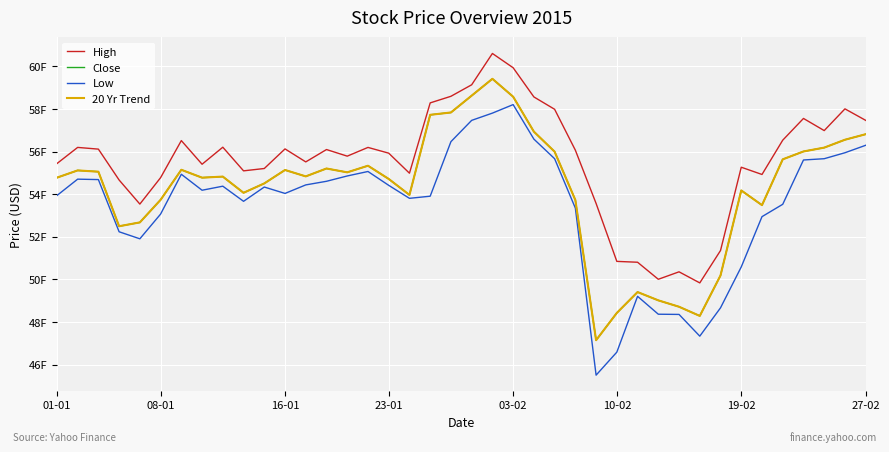

Reading left to right, extract all data points from this chart.

High: 55.4	56.2	56.1	54.7	53.5	54.8	56.5	55.4	56.2	55.1	55.2	56.1	55.5	56.1	55.8	56.2	55.9	55.0	58.3	58.6	59.1	60.6	59.9	58.6	58.0	56.1	53.6	50.9	50.8	50.0	50.4	49.8	51.4	55.3	54.9	56.5	57.6	57.0	58.0	57.5
Close: 54.8	55.1	55.1	52.5	52.7	53.7	55.1	54.8	54.8	54.1	54.5	55.1	54.8	55.2	55.0	55.3	54.7	54.0	57.7	57.8	58.6	59.4	58.6	56.9	56.0	53.7	47.1	48.4	49.4	49.0	48.7	48.3	50.2	54.2	53.5	55.6	56.0	56.2	56.6	56.8
Low: 53.9	54.7	54.7	52.2	51.9	53.1	54.9	54.2	54.4	53.7	54.3	54.0	54.4	54.6	54.9	55.1	54.4	53.8	53.9	56.5	57.5	57.8	58.2	56.6	55.7	53.4	45.5	46.6	49.2	48.4	48.4	47.3	48.7	50.6	53.0	53.5	55.6	55.7	56.0	56.3
20 Yr Trend: 54.8	55.1	55.1	52.5	52.7	53.7	55.1	54.8	54.8	54.1	54.5	55.1	54.8	55.2	55.0	55.3	54.7	54.0	57.7	57.8	58.6	59.4	58.6	56.9	56.0	53.7	47.1	48.4	49.4	49.0	48.7	48.3	50.2	54.2	53.5	55.6	56.0	56.2	56.6	56.8